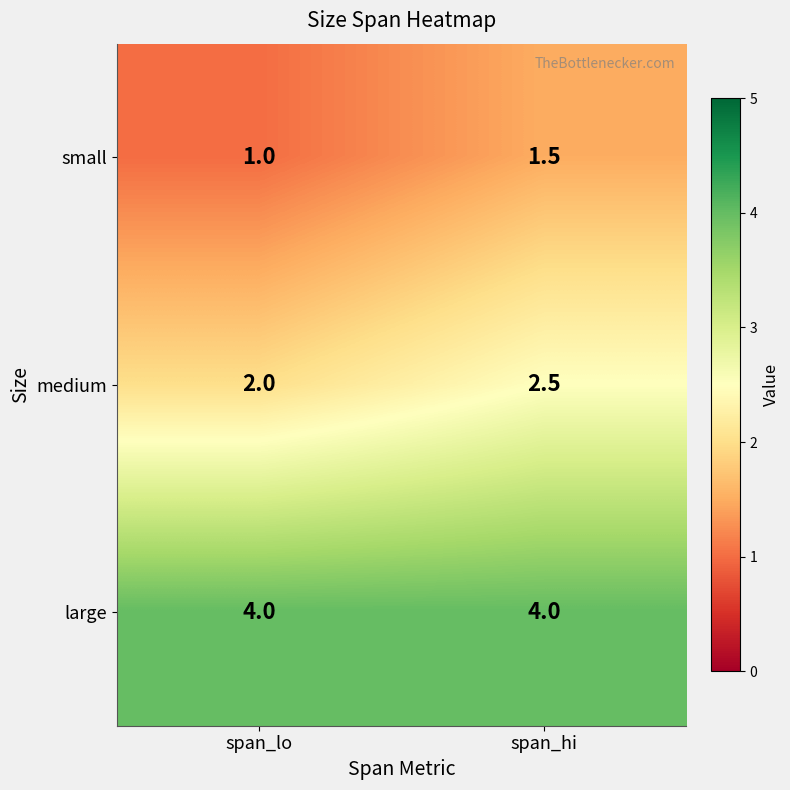

At which label is medium closest to 2?

span_lo